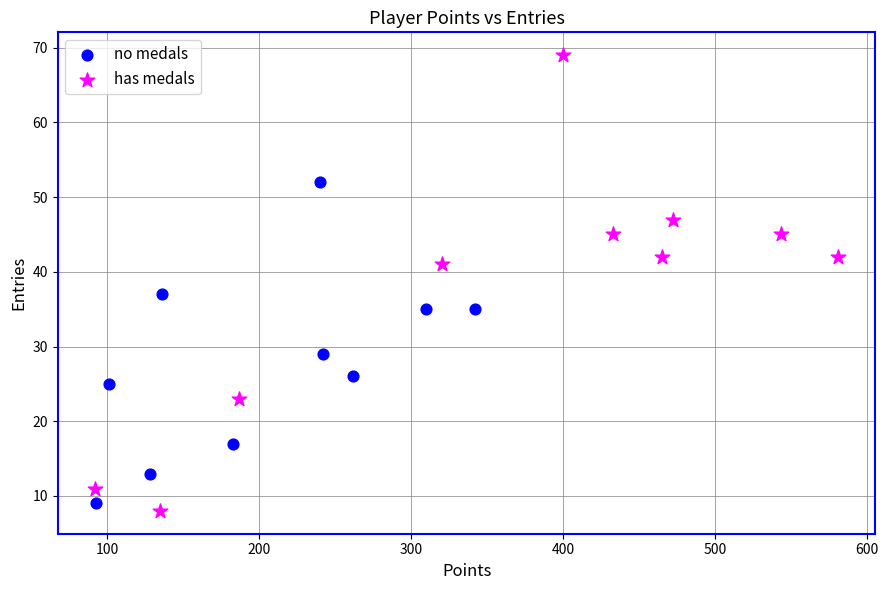

Which series has the largest Y range (max minus min)?

has medals